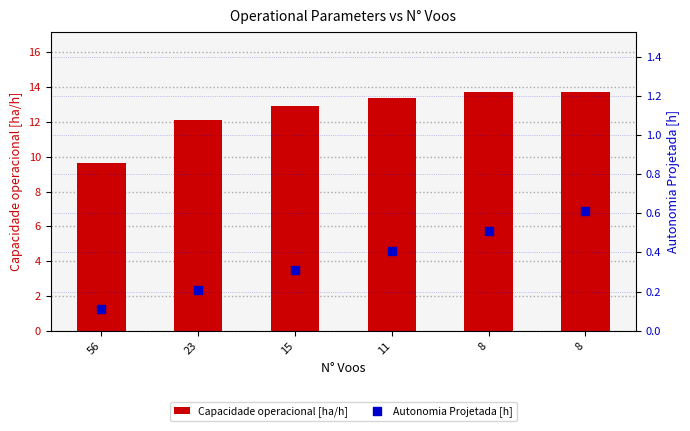

Which series has the widest spread of Y values?

Capacidade operacional [ha/h]